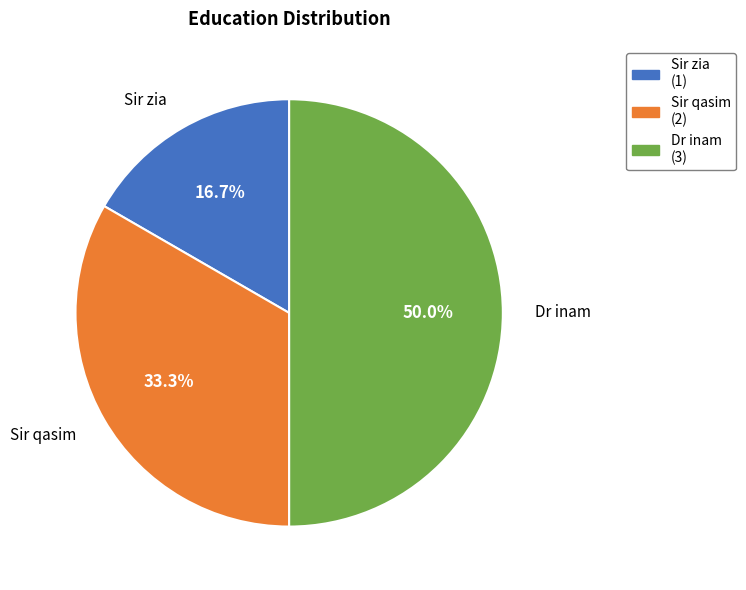

Which category has the biggest portion of the pie?

Dr inam